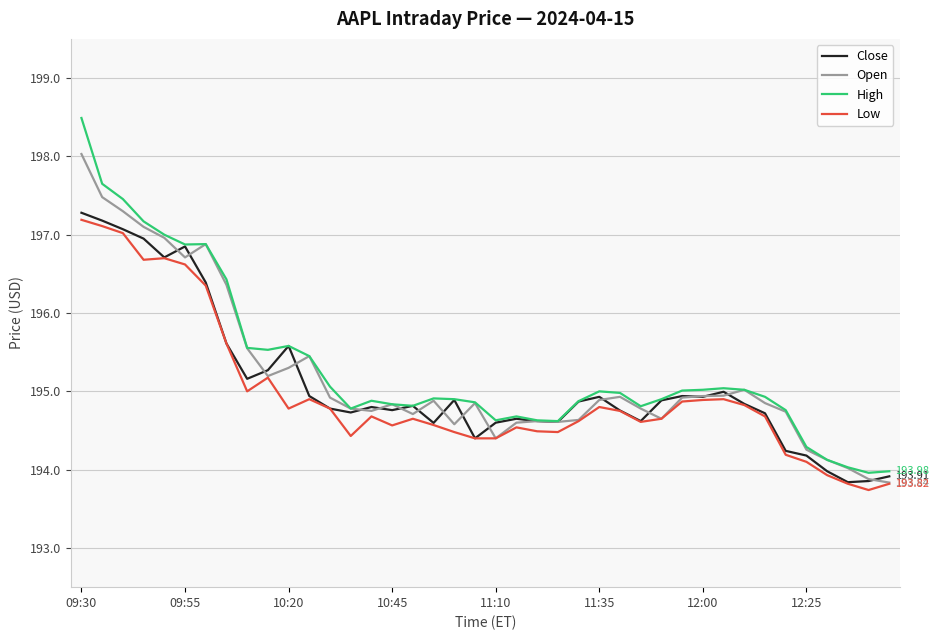

At which category is the sum across all series the highest?

09:30